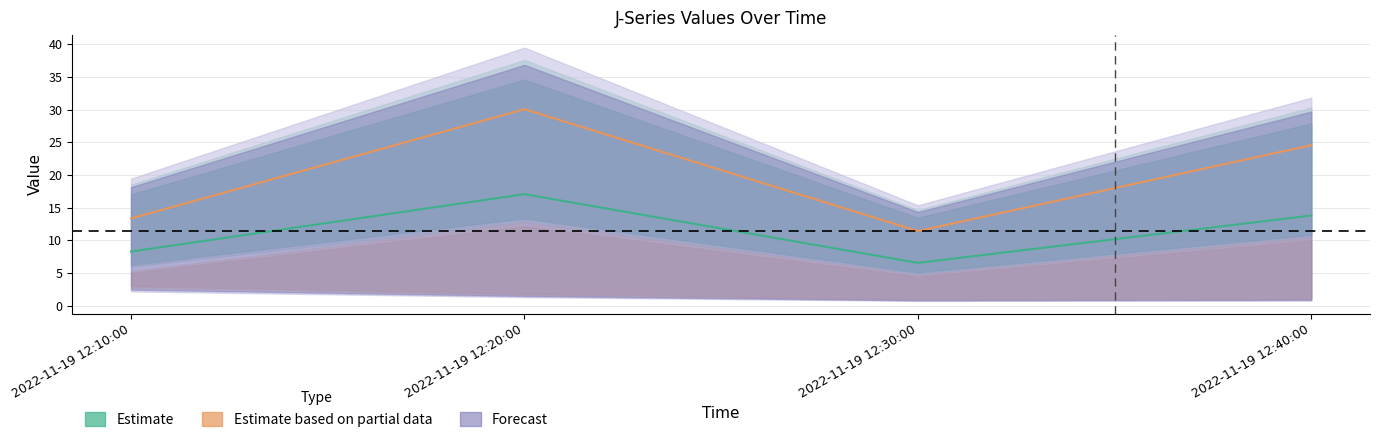

At which category is the sum across all series the highest?

2022-11-19 12:20:00